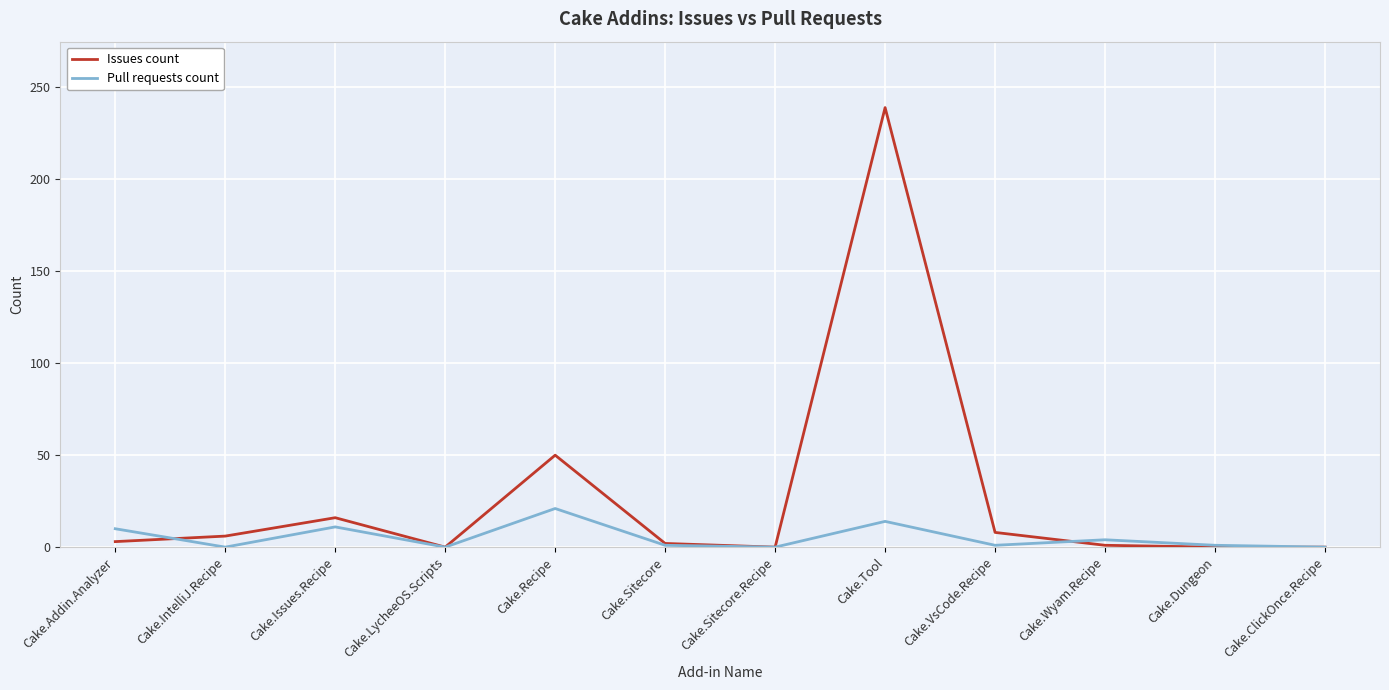

Which series has the widest spread of values?

Issues count